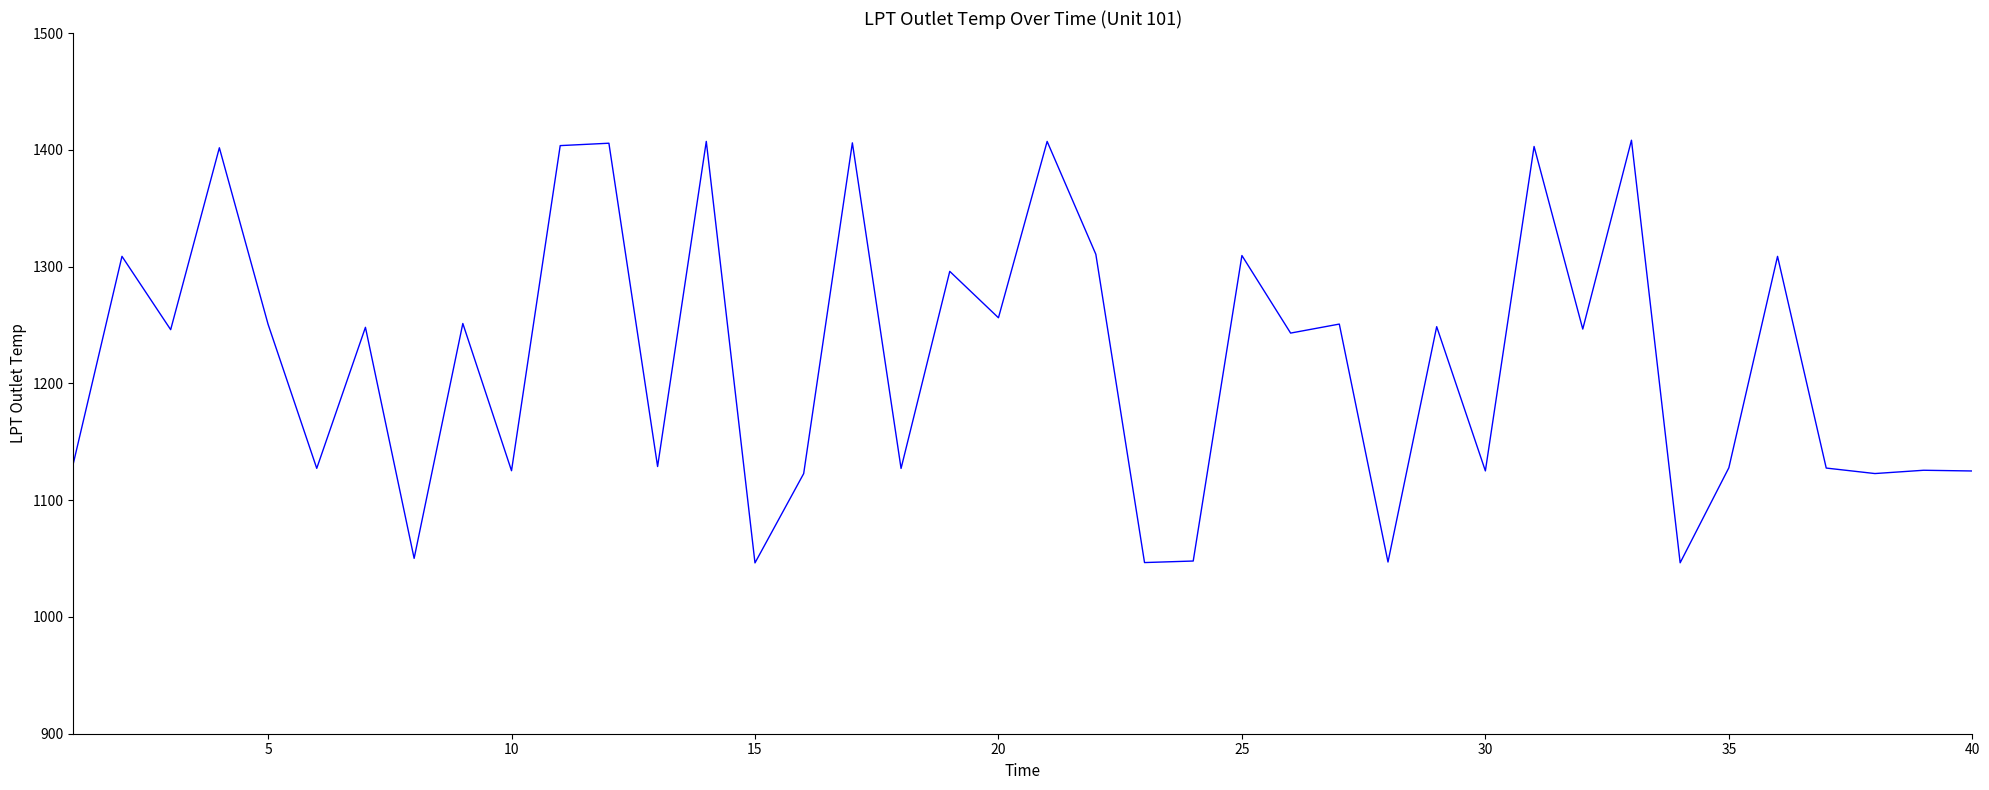

What is the greatest value displayed?

1408.2